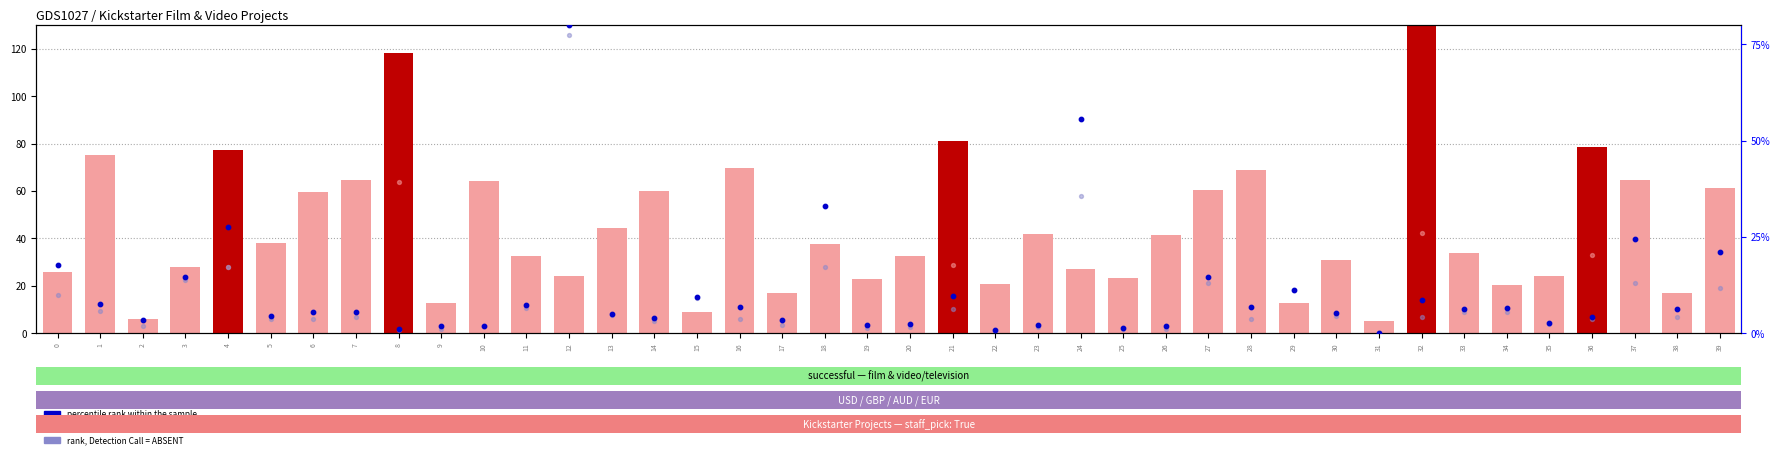

At which category is the sum across all series the highest?

12